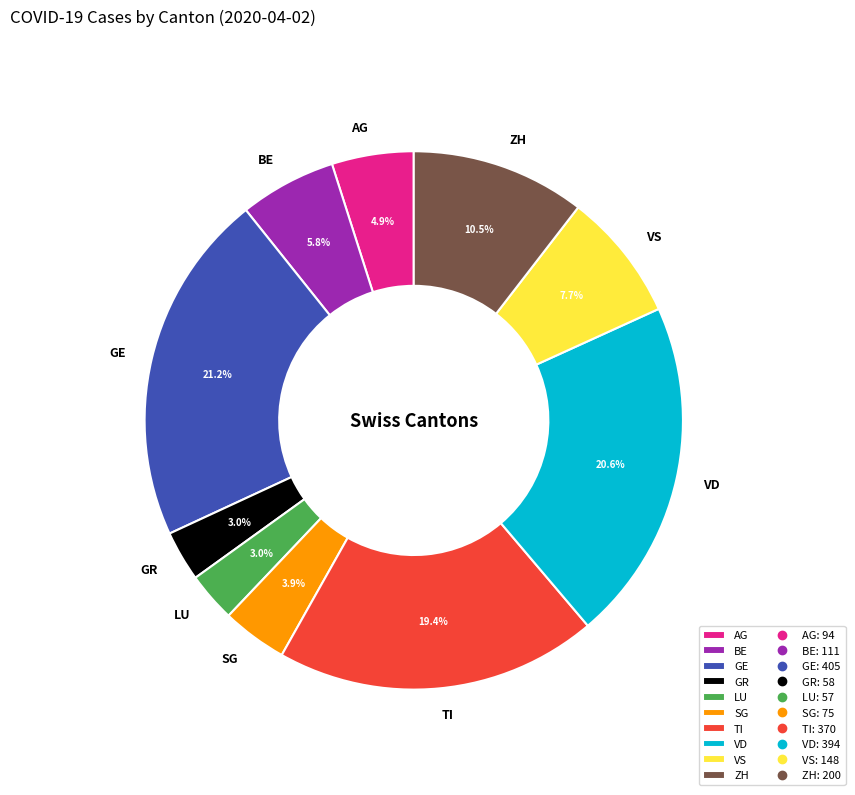

What percentage is the LU slice, to the nearest percent?

3%